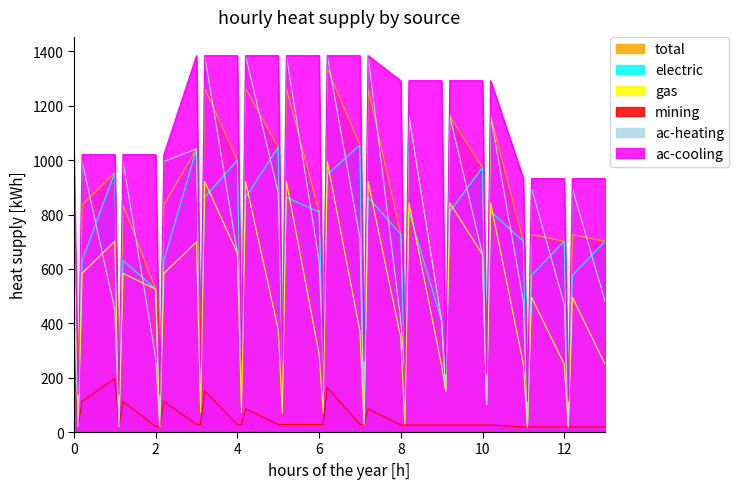

The electric series shows 219.5 at 2.2. True or false?

False